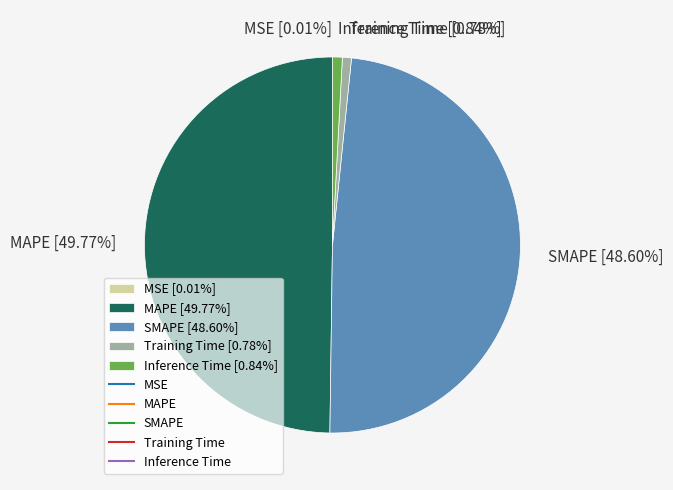

Between SMAPE and Inference Time, which is larger?

SMAPE